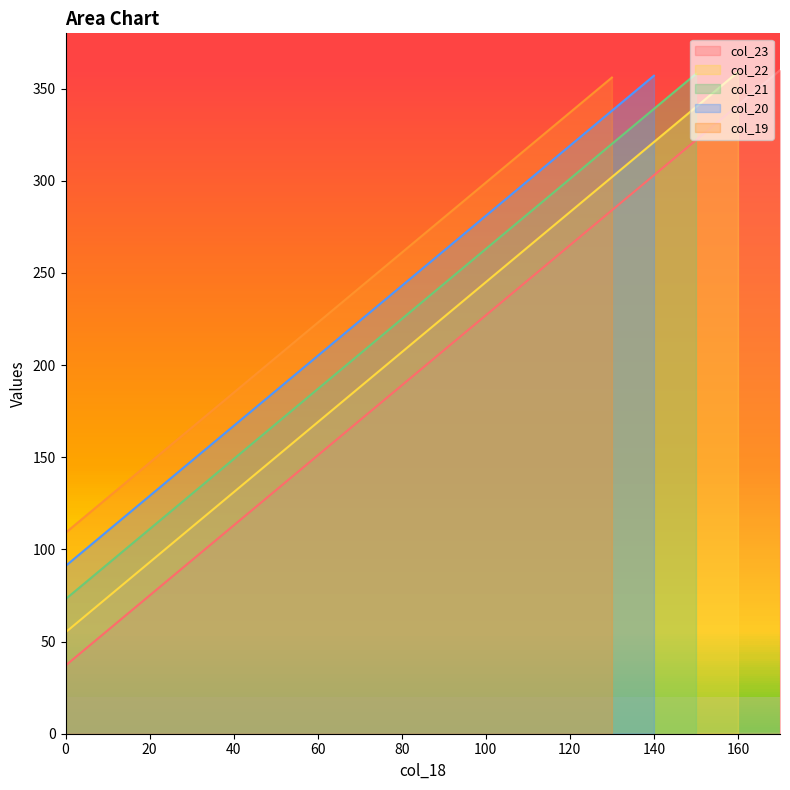

Is the value of col_20 at 100 greater than the value of col_19 at 0?

Yes